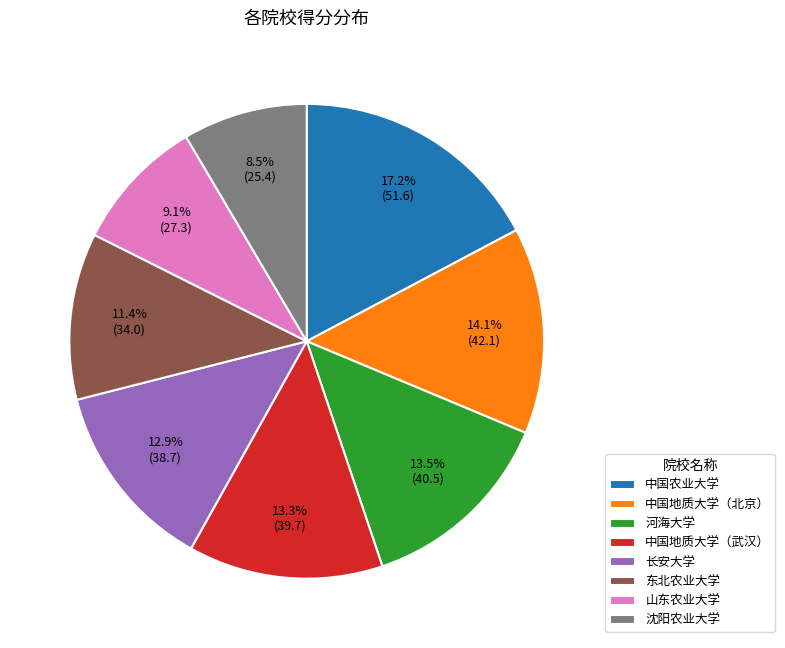

Does any single category account for the majority?

No